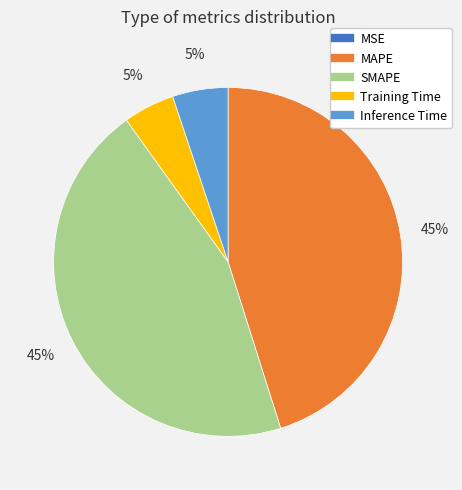

To the nearest percent, what portion does Training Time represent?

5%